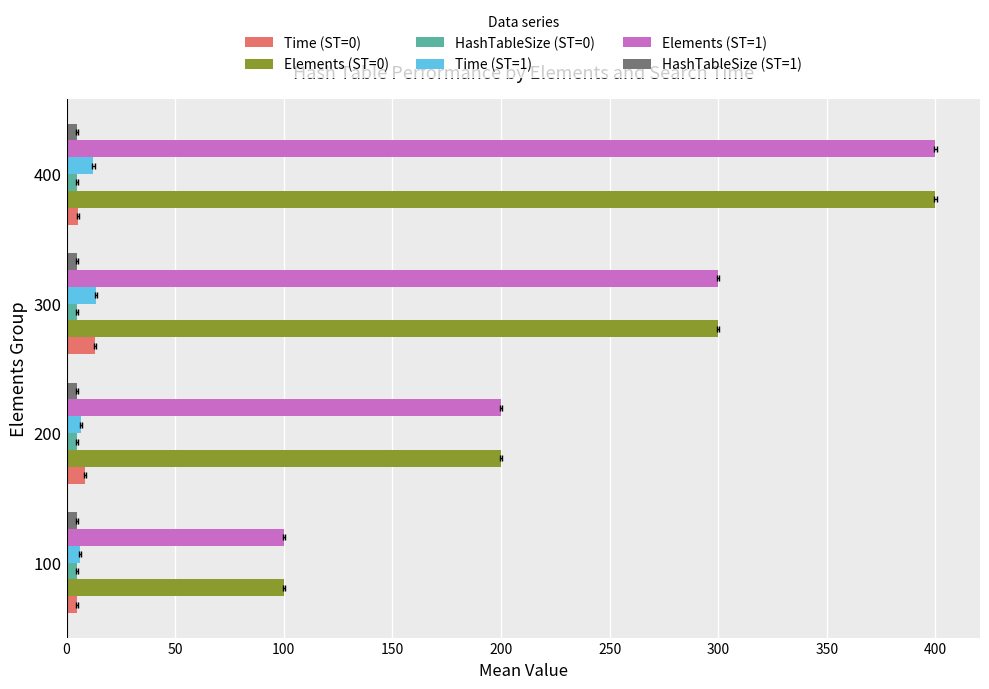

How many bars are there in each group?

6